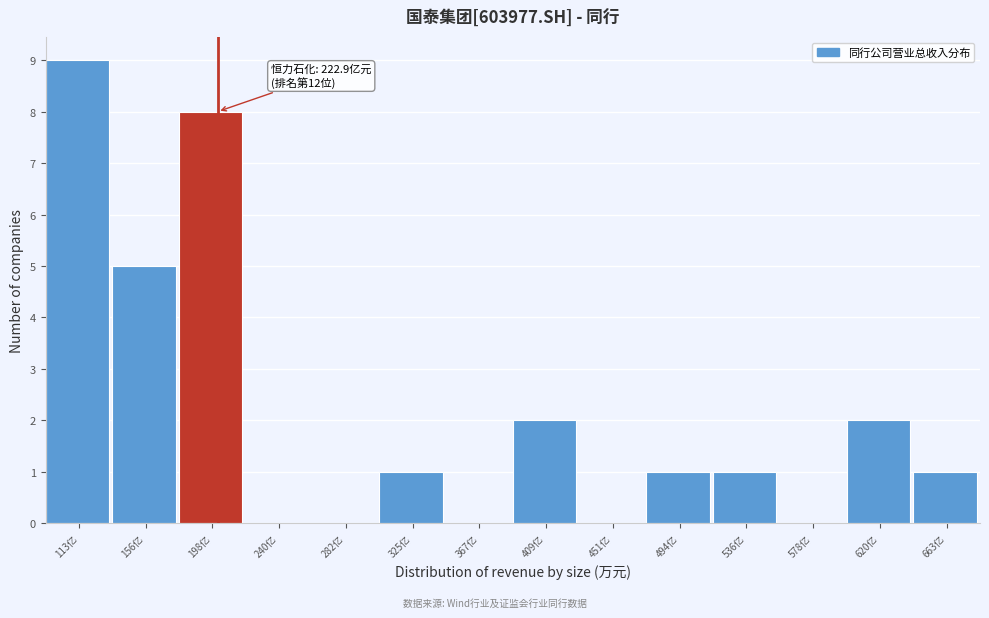

Reading right to left, extract all data points from this chart.

663亿=1	620亿=2	578亿=0	536亿=1	494亿=1	451亿=0	409亿=2	367亿=0	325亿=1	282亿=0	240亿=0	198亿=8	156亿=5	113亿=9